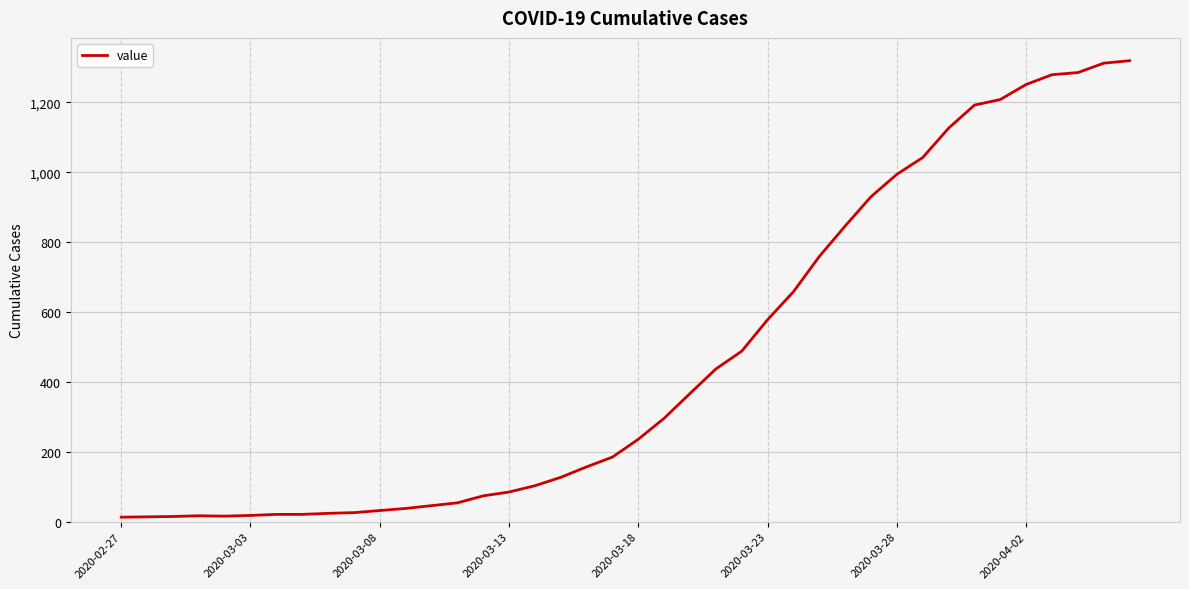

How many lines are shown in the chart?

1